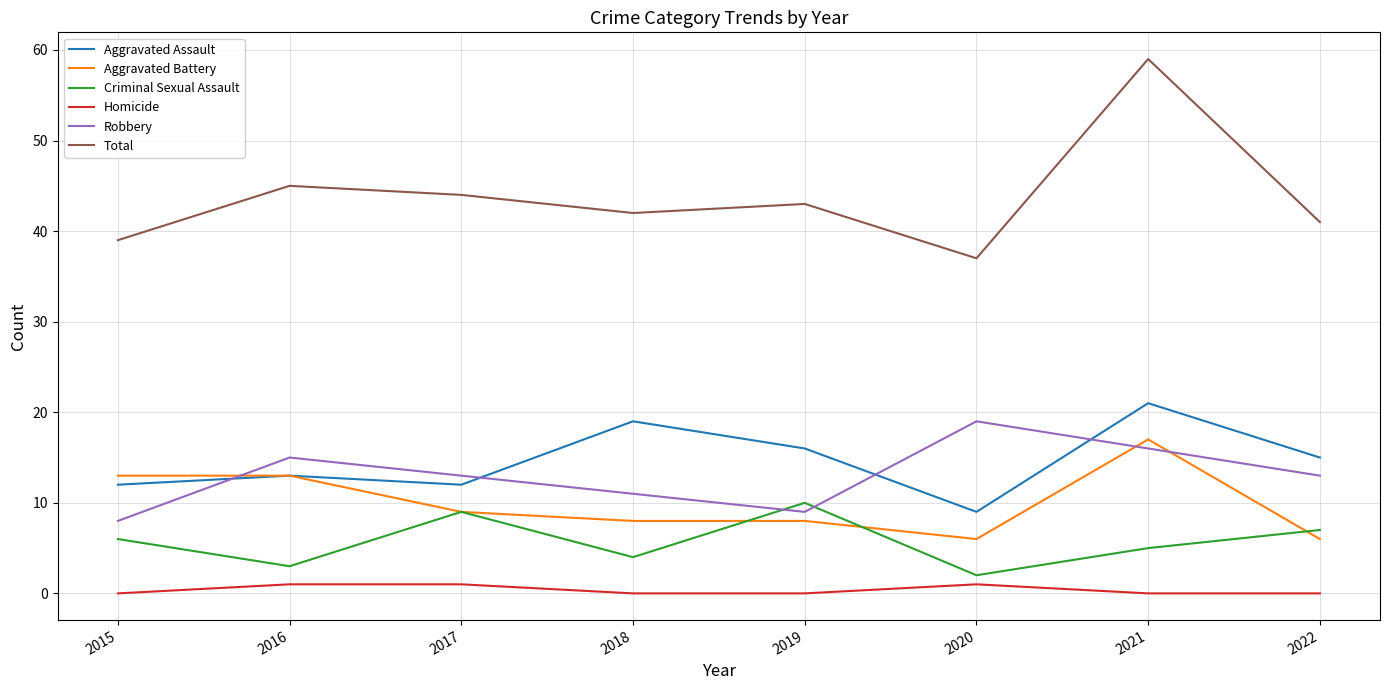

Read the Criminal Sexual Assault value at 2020.

2